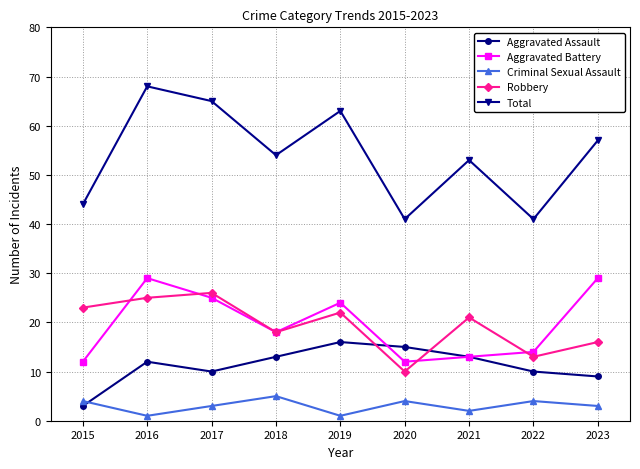

What is the sum of the Aggravated Assault values at 2016 and 2017?

22